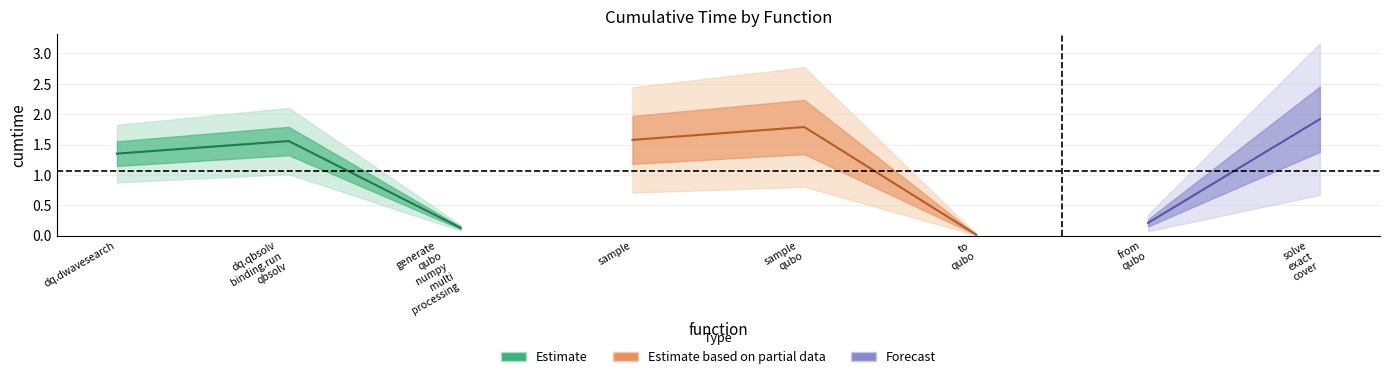

Reading left to right, what are all the values shown in this chart?

1.4	1.6	0.1	1.6	1.8	0.0	0.2	1.9